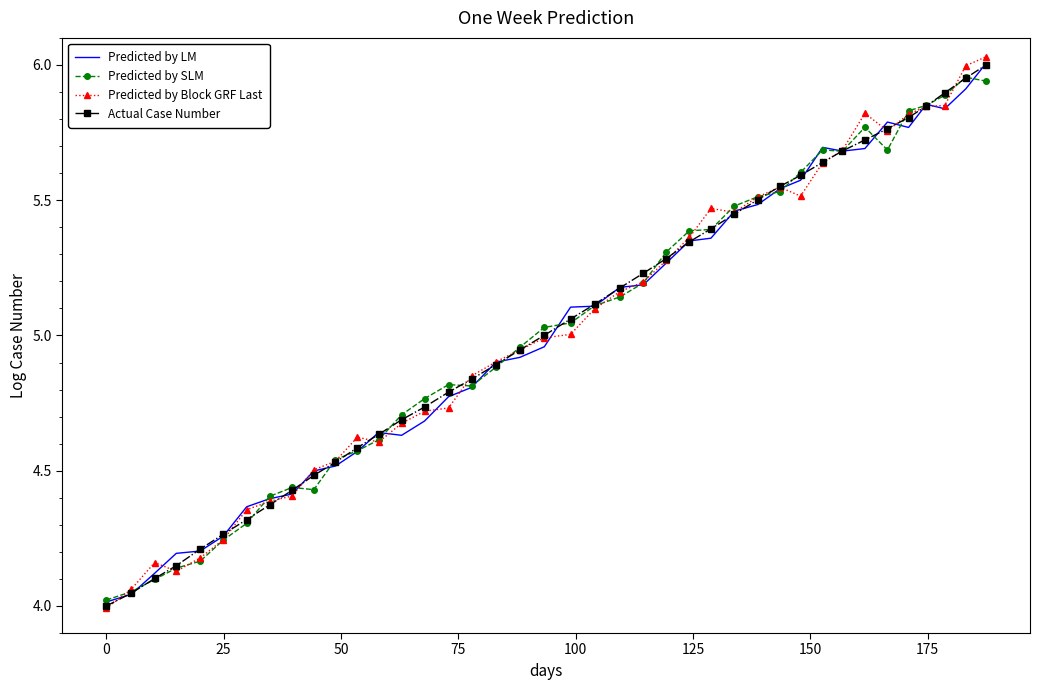

Which series has the largest total across all categories?

Predicted by Block GRF Last